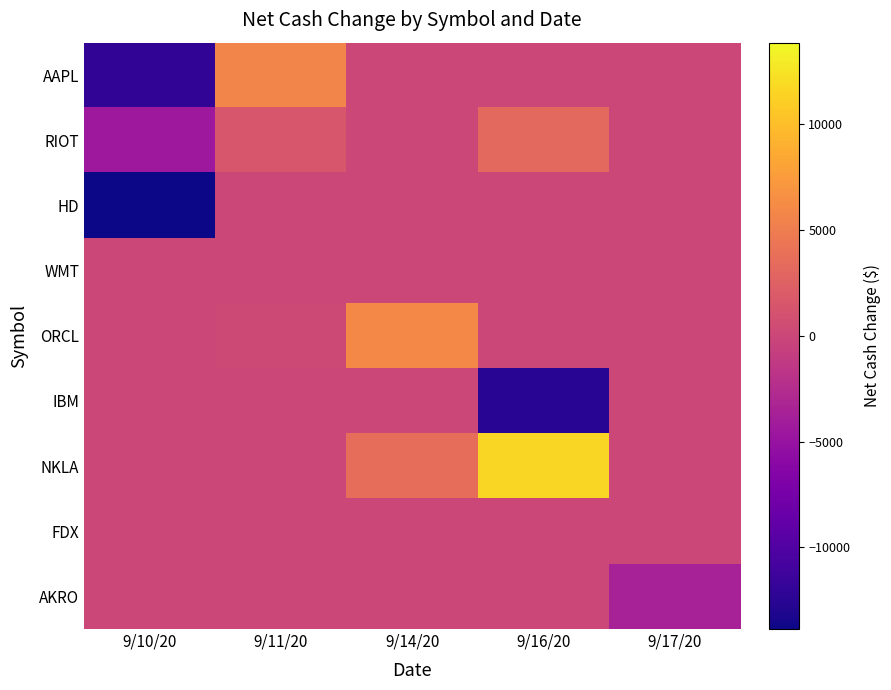

Rank the series at 9/16/20 from highest to lowest value.

NKLA, RIOT, AAPL, HD, WMT, ORCL, FDX, AKRO, IBM